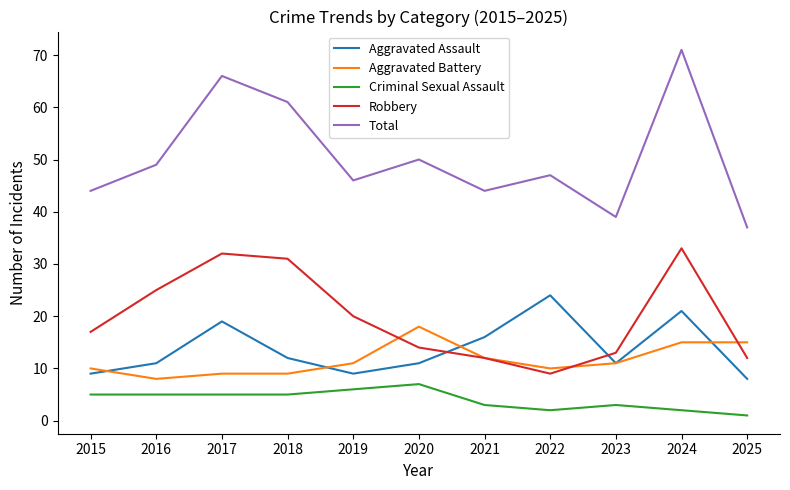

Where is the first local minimum for Robbery?

2022